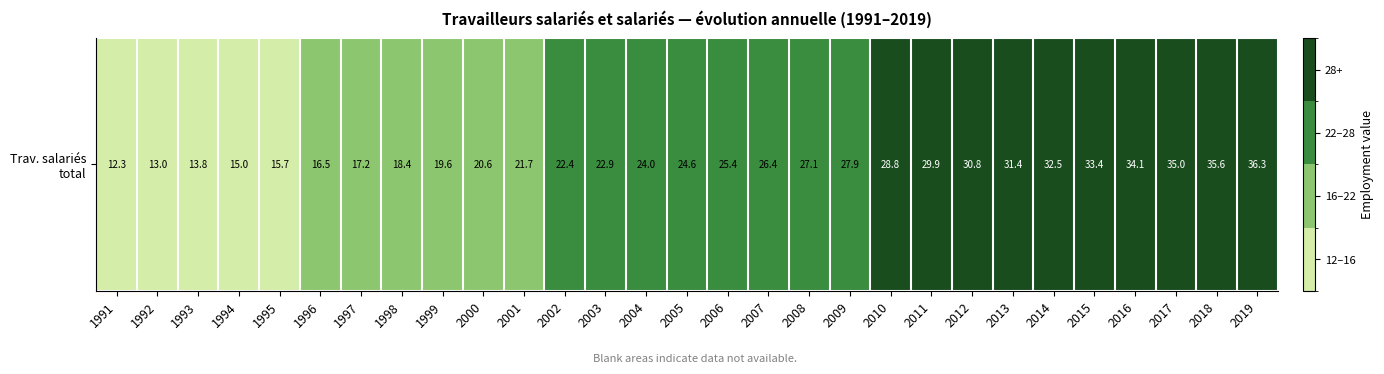

List the labels in order of value, smallest first.

1991, 1992, 1993, 1994, 1995, 1996, 1997, 1998, 1999, 2000, 2001, 2002, 2003, 2004, 2005, 2006, 2007, 2008, 2009, 2010, 2011, 2012, 2013, 2014, 2015, 2016, 2017, 2018, 2019